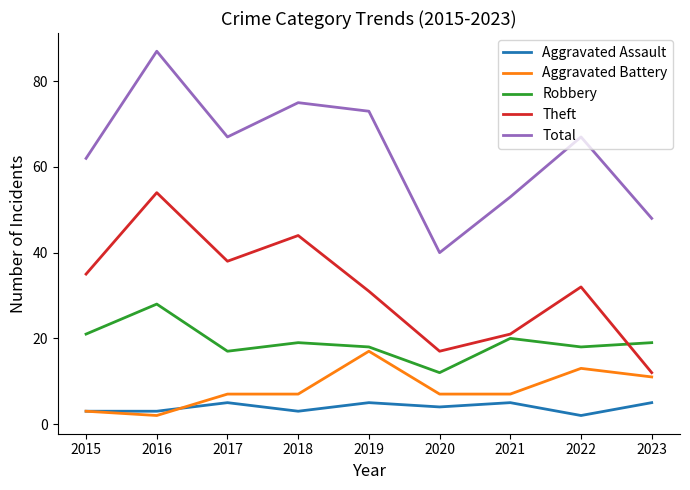

Between which two adjacent categories do Robbery and Theft first intersect?

2022 and 2023